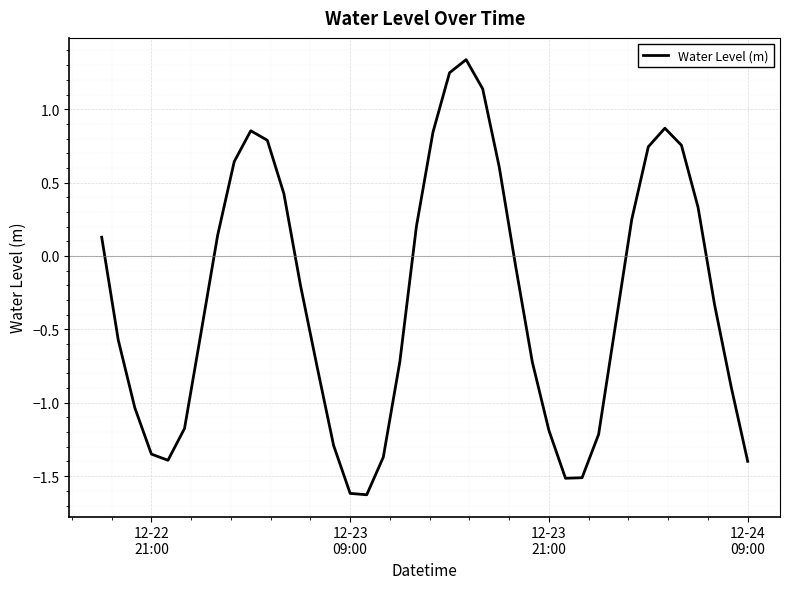

What is the smallest value displayed?

-1.6